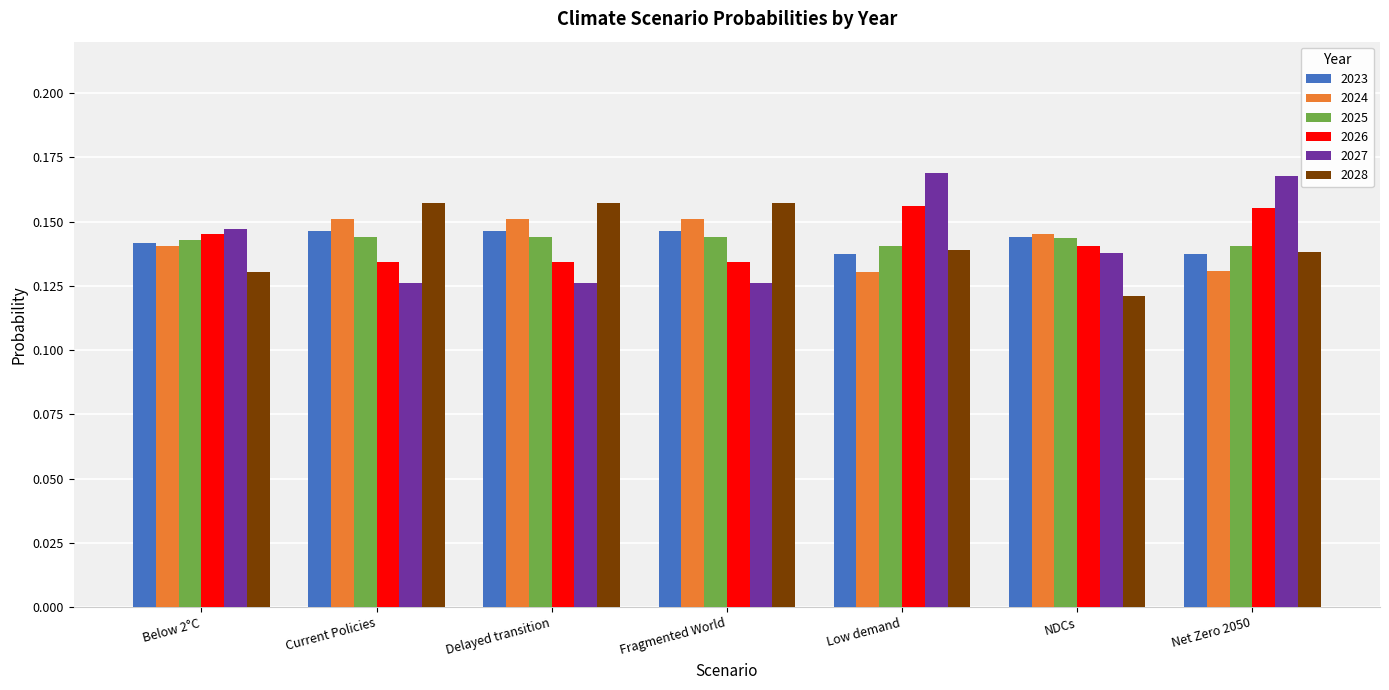

What position from the right is Low demand?

3